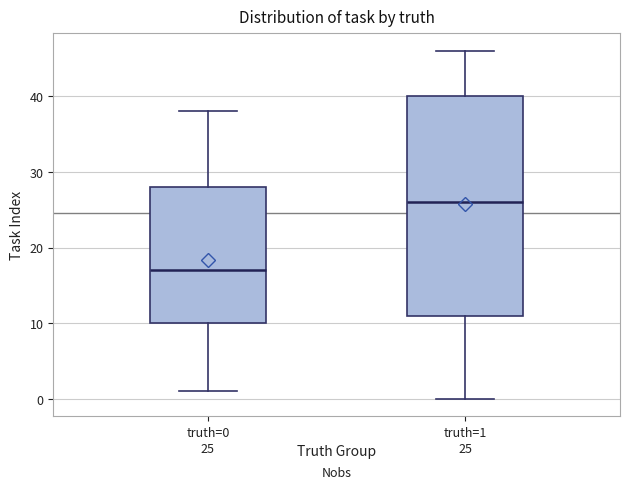

Comparing the boxes themselves (not the whiskers), which one is the tallest?

truth=1